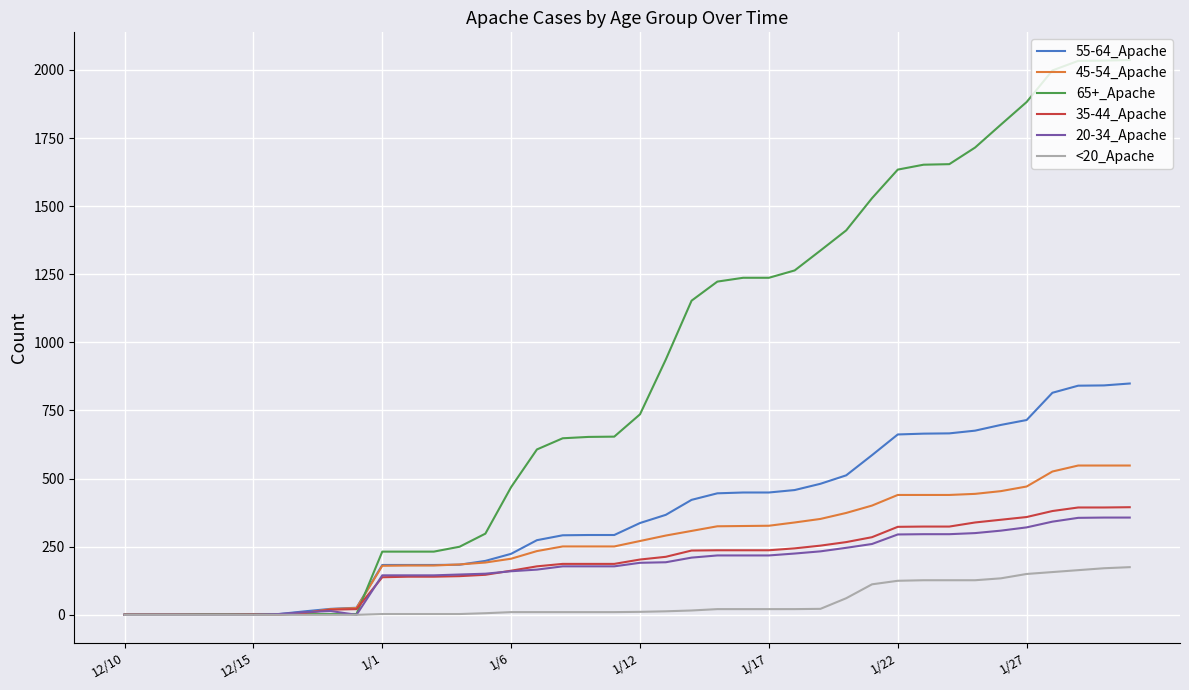

Which series has the largest range (max minus min)?

65+_Apache